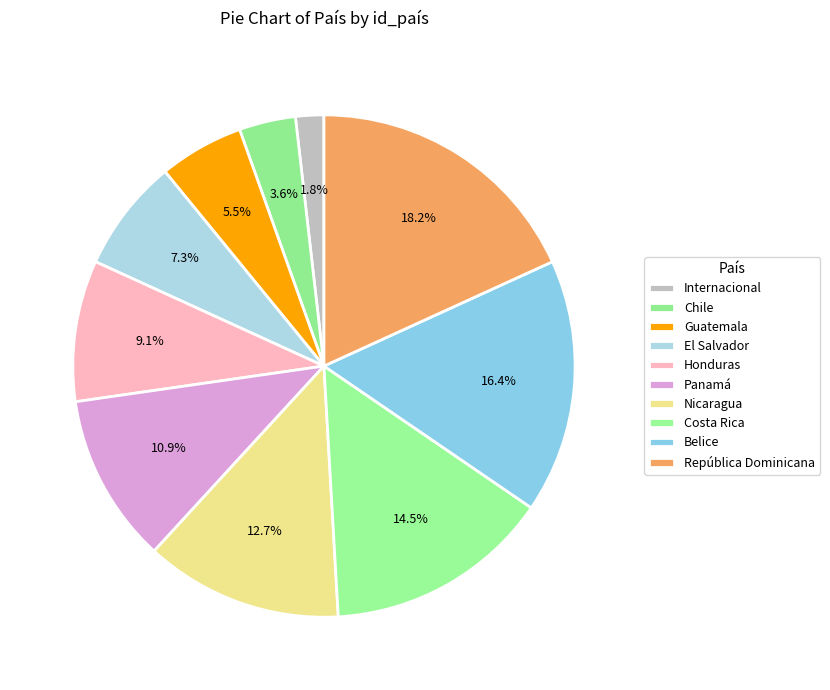

How many segments does this pie chart have?

10